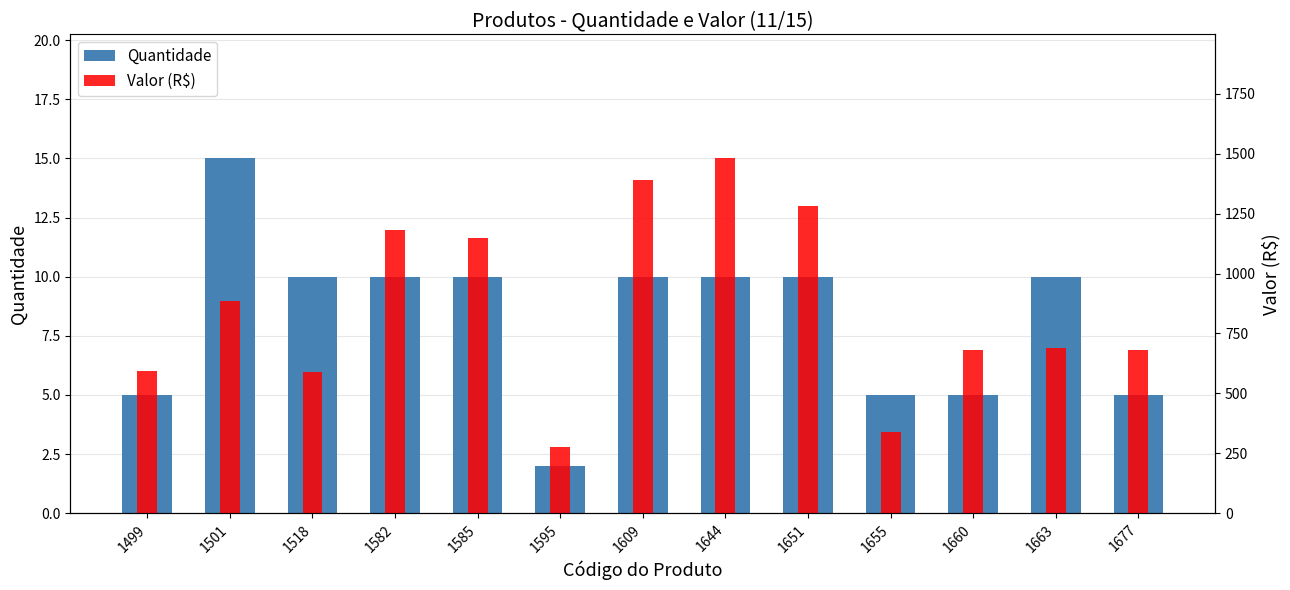

Rank the categories by Quantidade value from highest to lowest.

1501, 1518, 1582, 1585, 1609, 1644, 1651, 1663, 1499, 1655, 1660, 1677, 1595